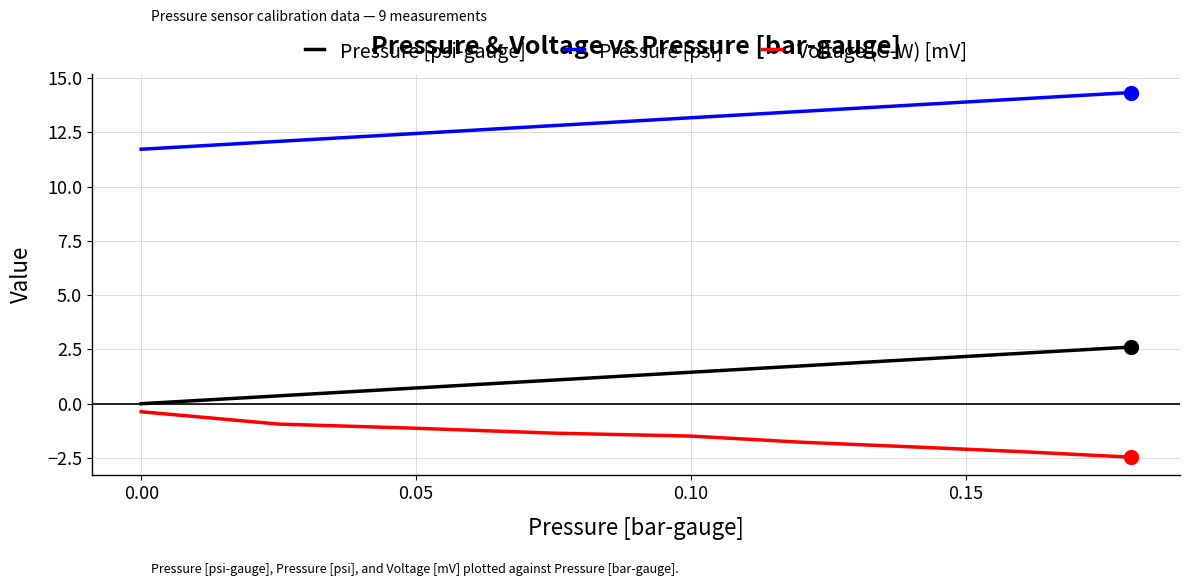

What is the lowest value of the Voltage (G-W) [mV] series?

-2.5